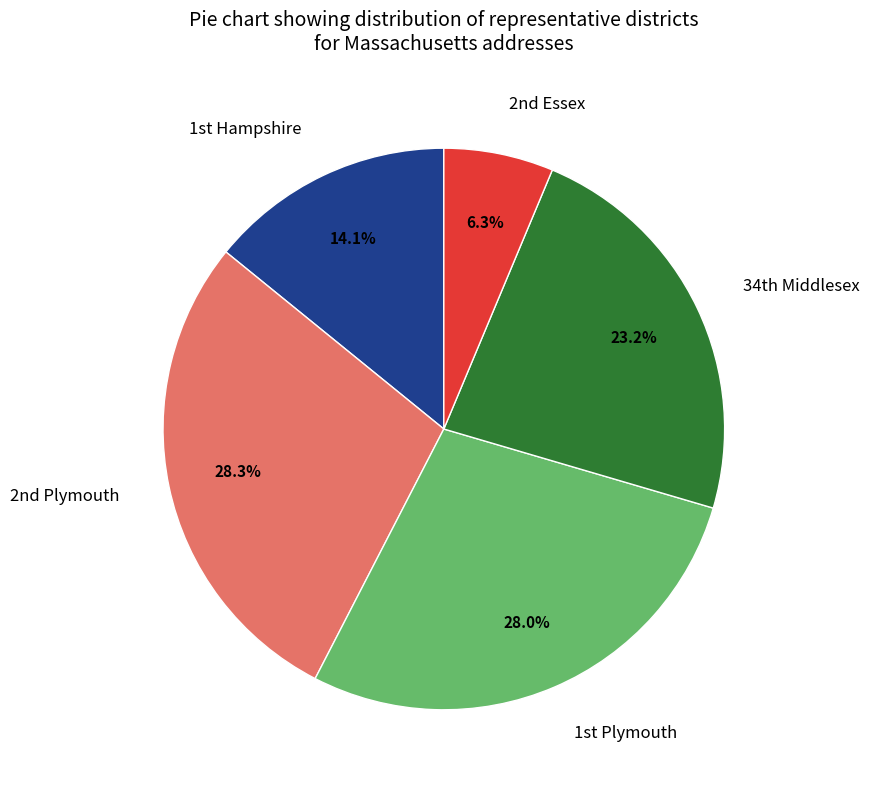

Is there a majority slice in this chart?

No